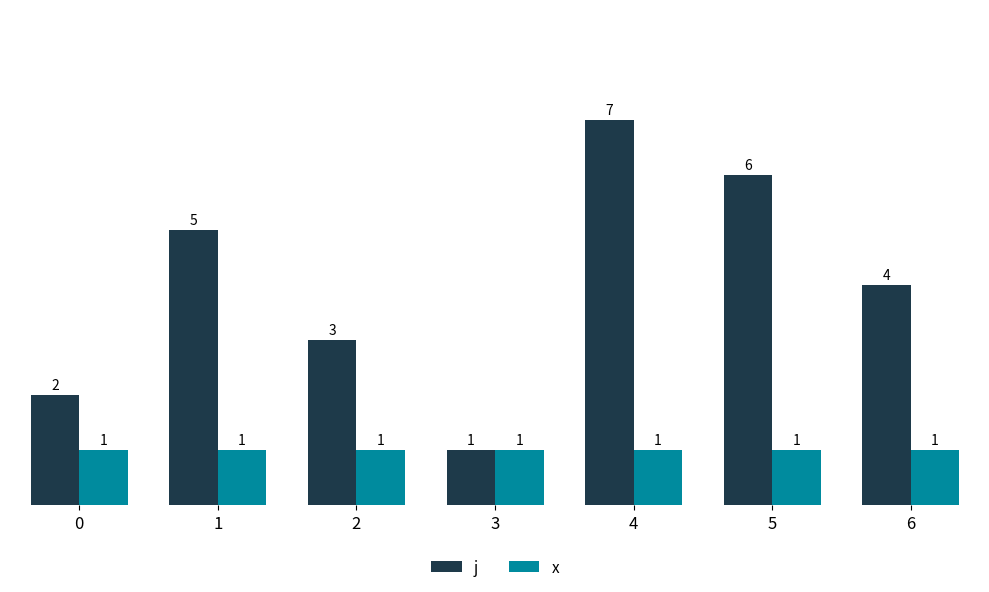

What is the lowest value of the j series?

1